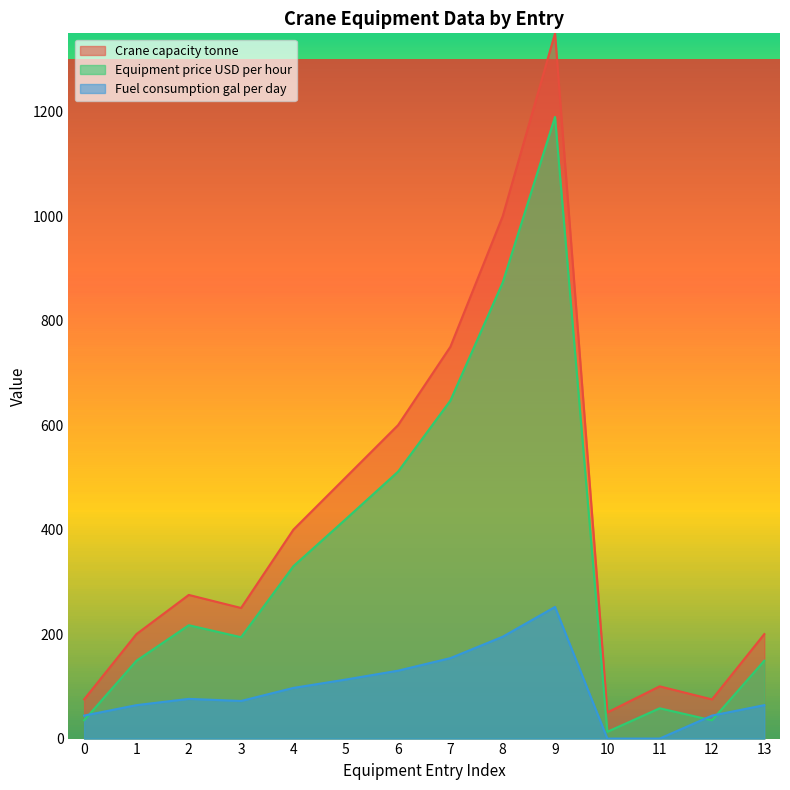

Which label corresponds to the largest value in the chart?

9